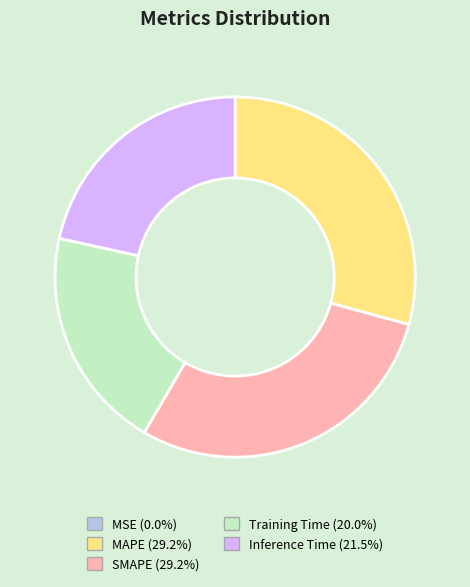

Which has a higher value, Inference Time or SMAPE?

SMAPE